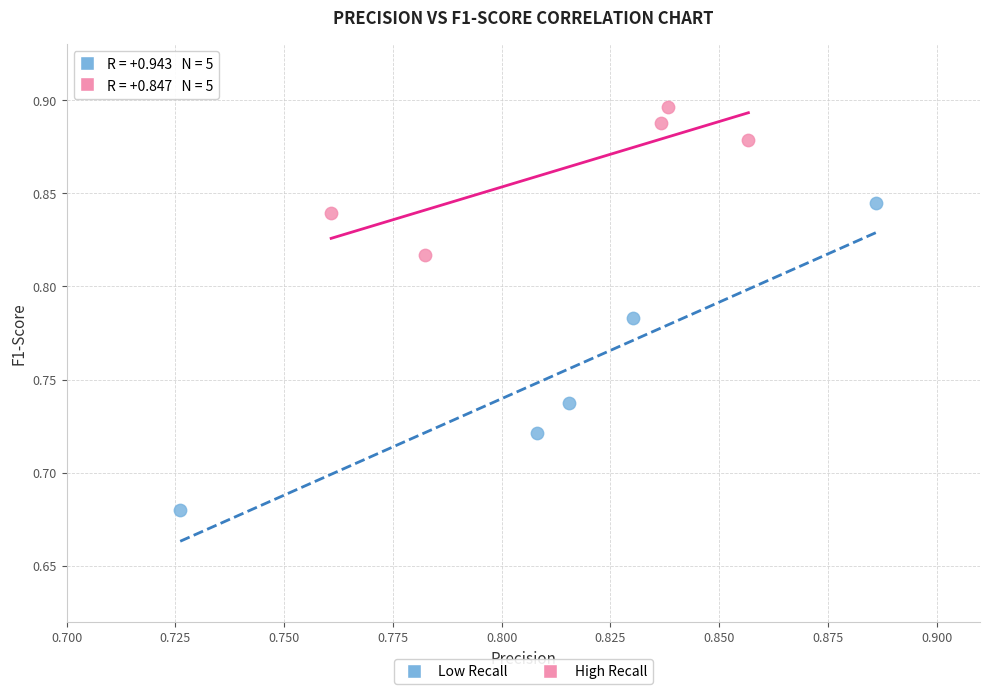

Which series reaches the maximum Y coordinate?

High Recall